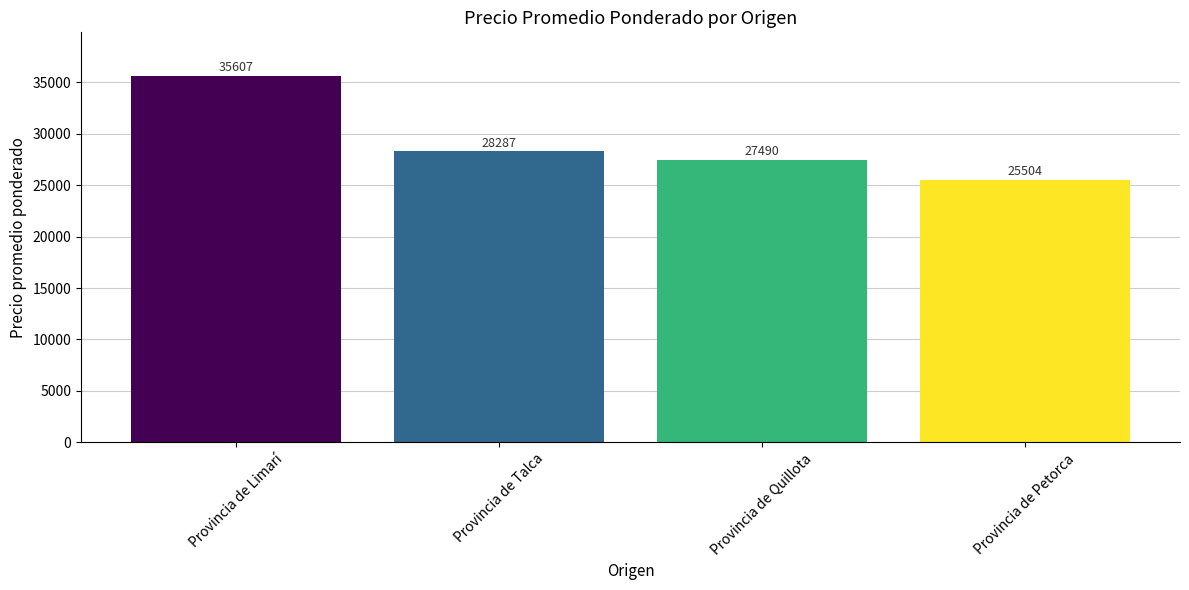

Which category has the highest value across all series?

Provincia de Limarí